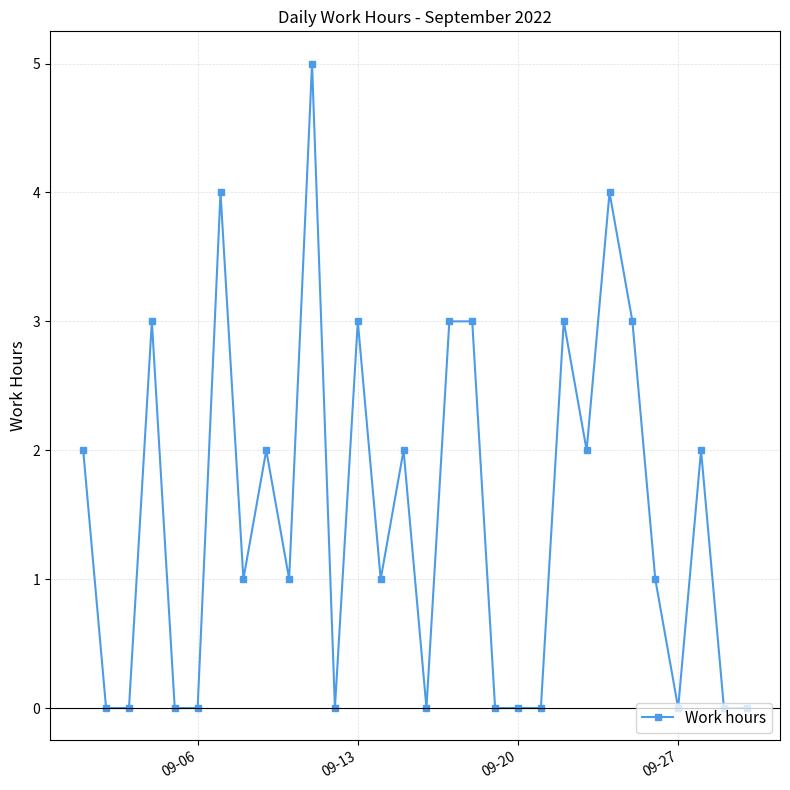

What is the greatest value displayed?

5